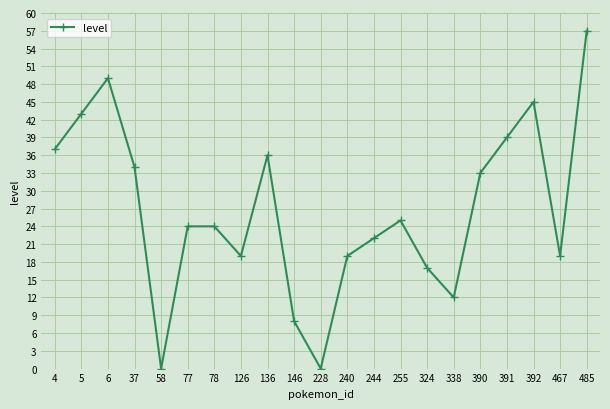

At which label does the data first exceed 24?

4